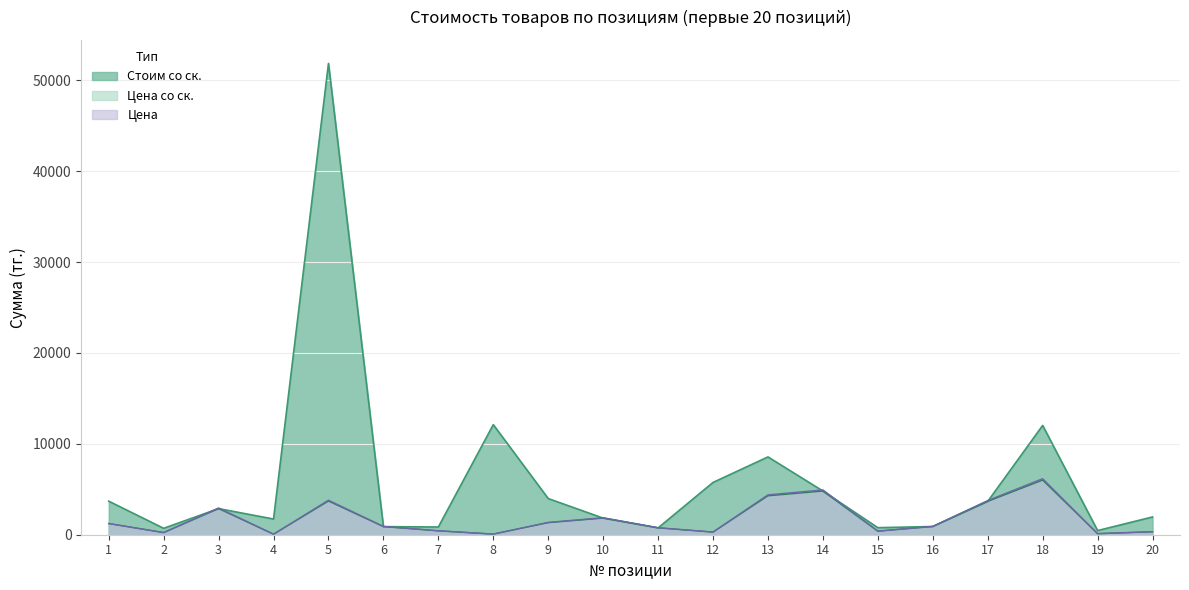

How many interior local valleys does the Стоим со ск. series have?

6